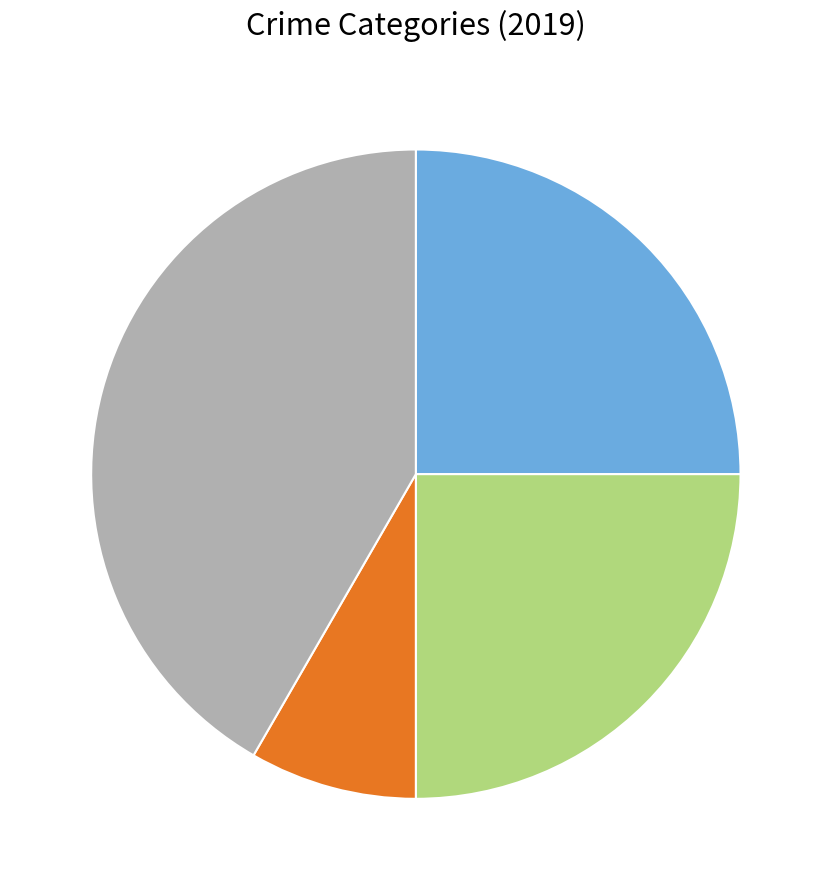

Does any single category account for the majority?

No